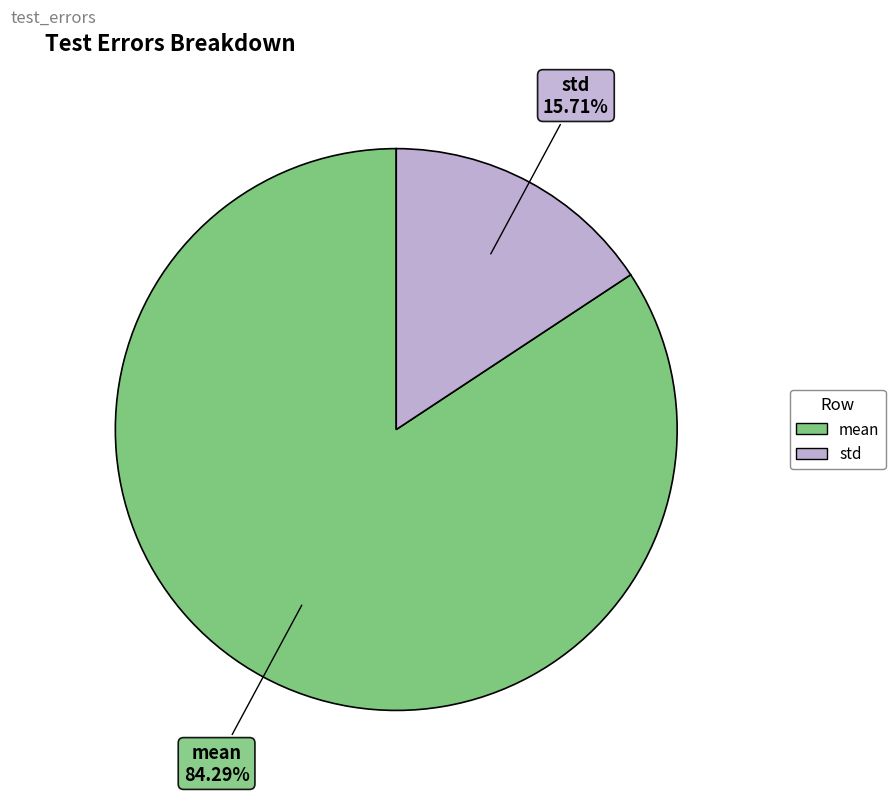

Which slice is the smallest?

std